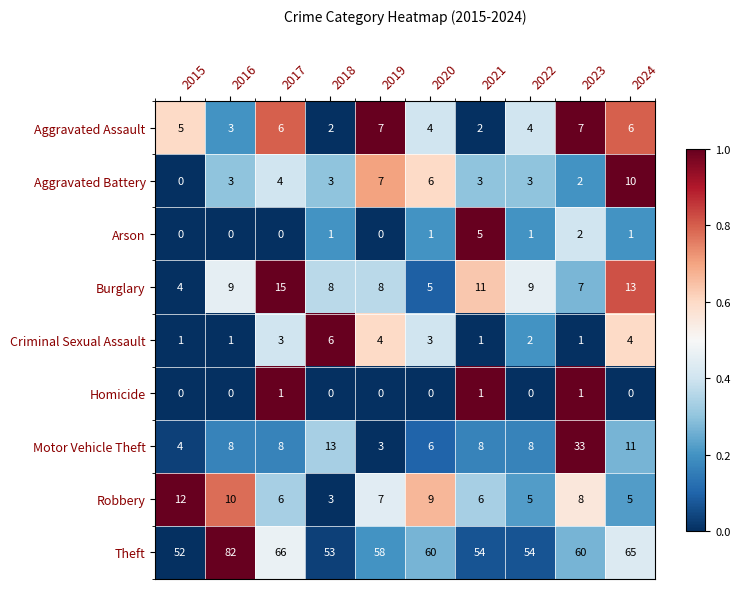

What is the sum of the Aggravated Assault values at 2016 and 2023?

10